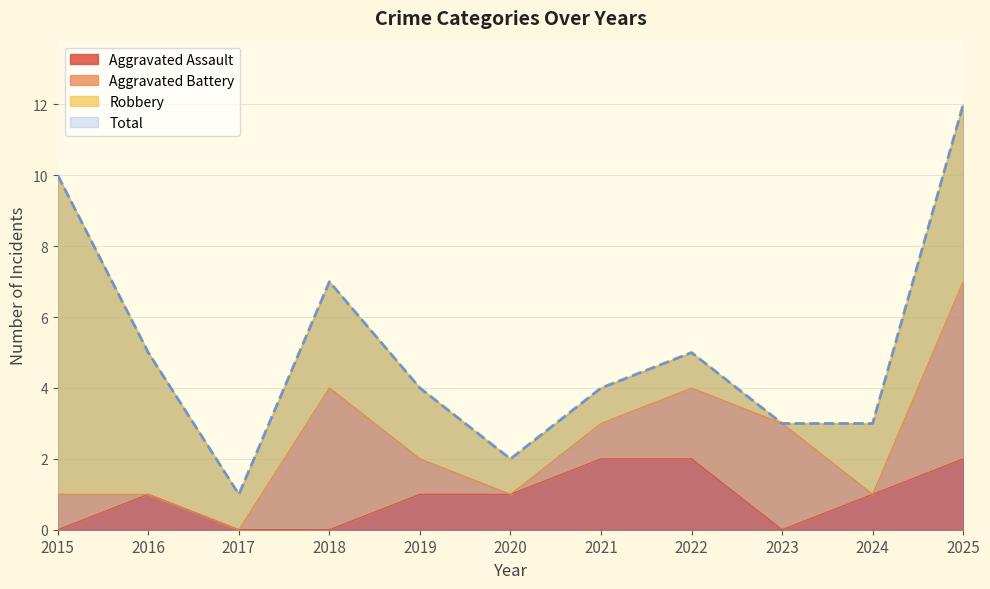

What is the value of the Total point at the 4th from the left?

7